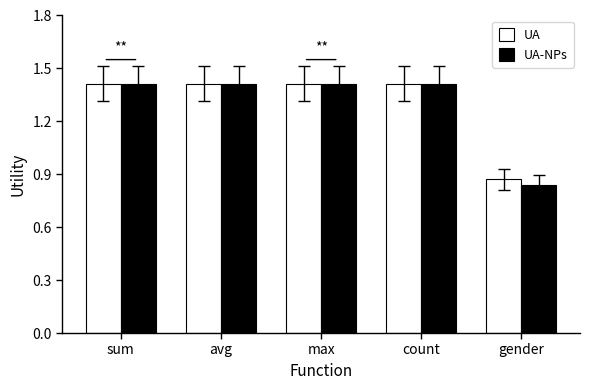

Which category has the lowest value in the UA series?

gender